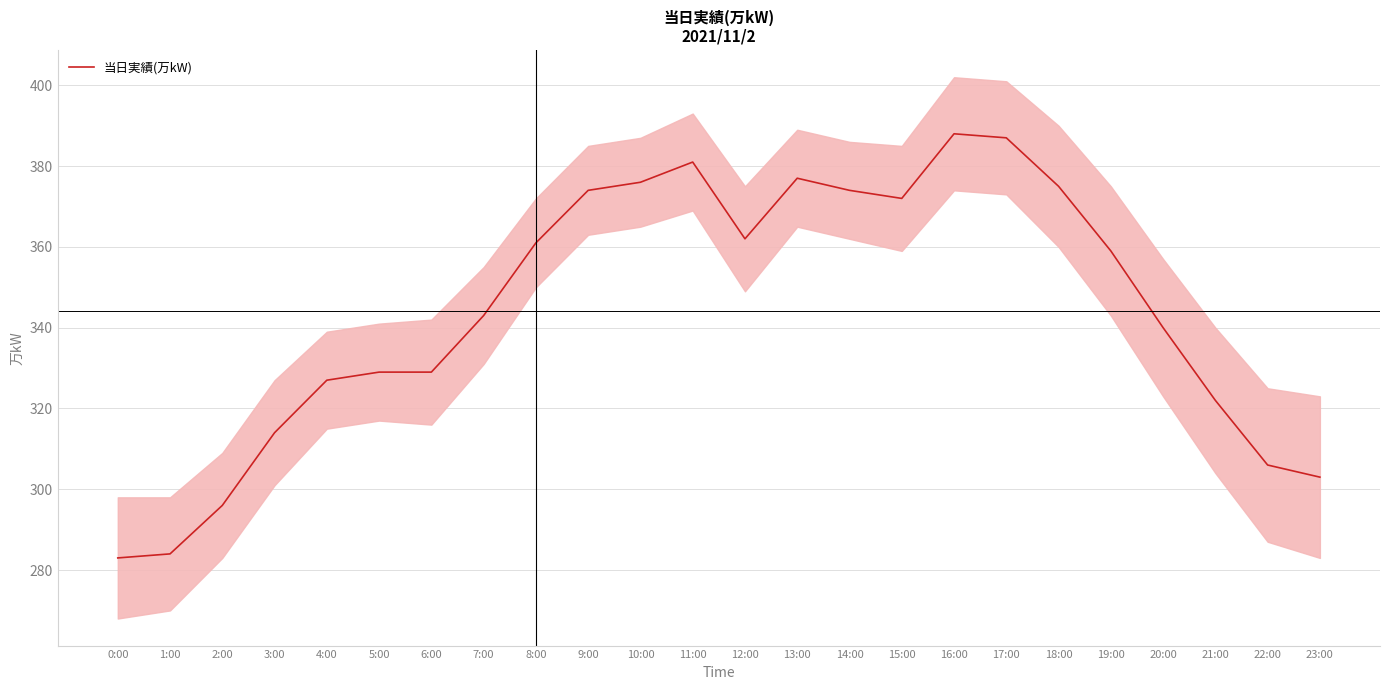

What is the label of the 19th point from the left?

18:00